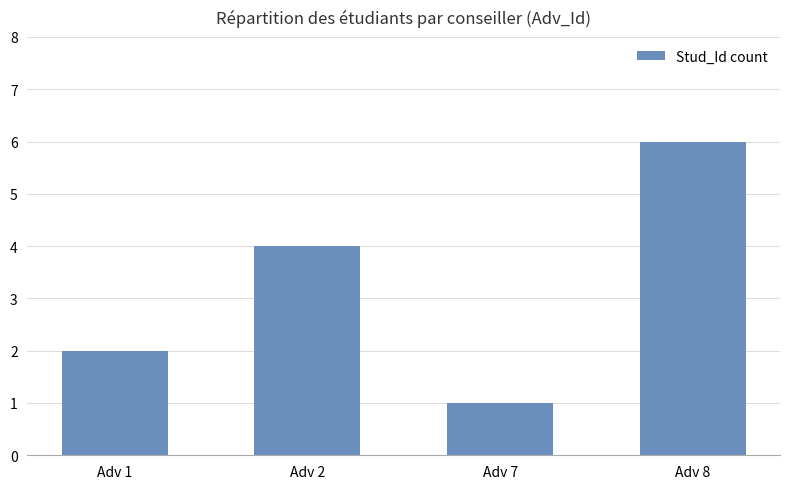

Is it true that the value at Adv 1 is 1?

False